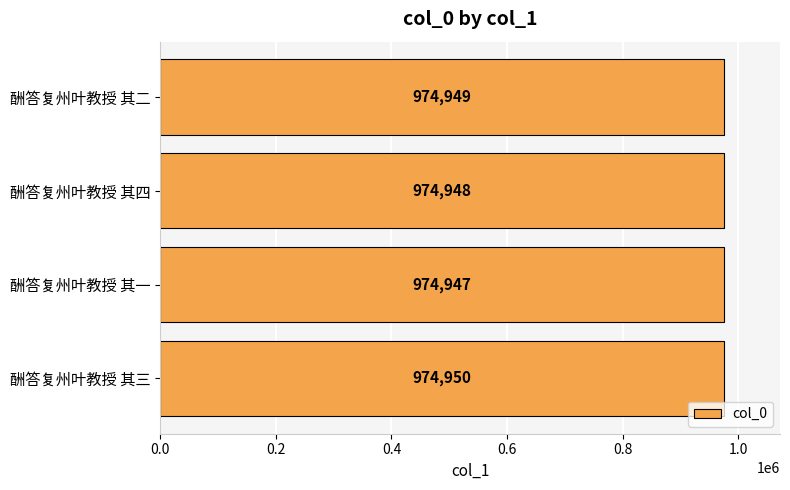

Rank the categories by value from highest to lowest.

酬答复州叶教授 其三, 酬答复州叶教授 其二, 酬答复州叶教授 其四, 酬答复州叶教授 其一